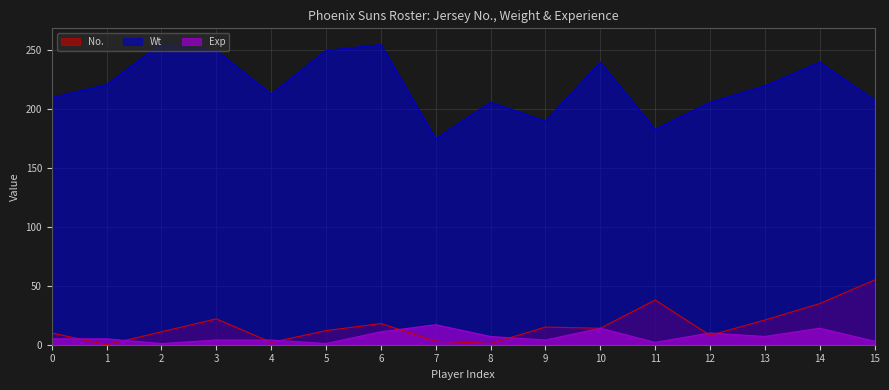

What is the value of the No. point at the 10th from the left?

15